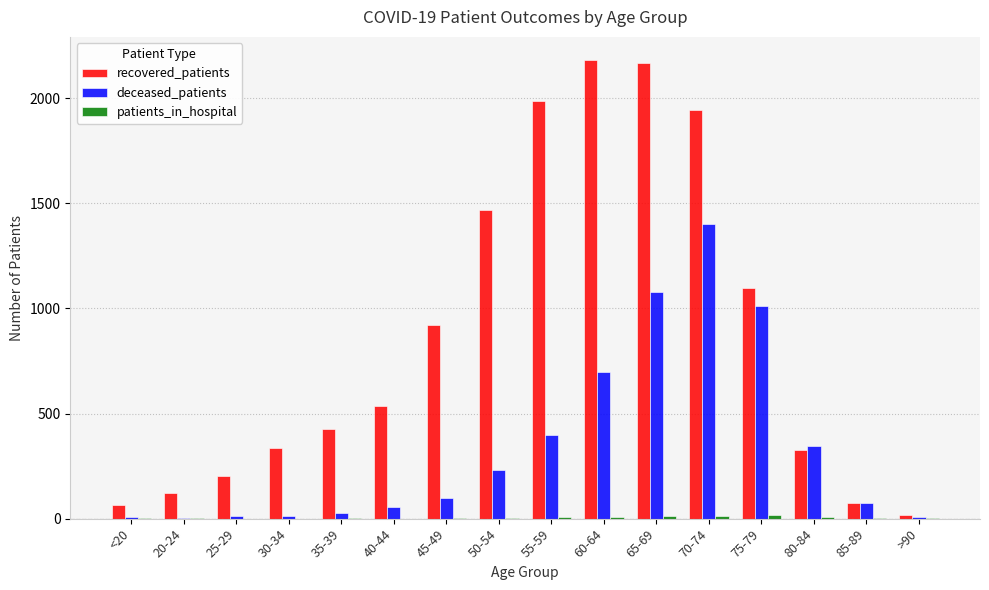

True or false: recovered_patients has a value of 2165 at 65-69.

True